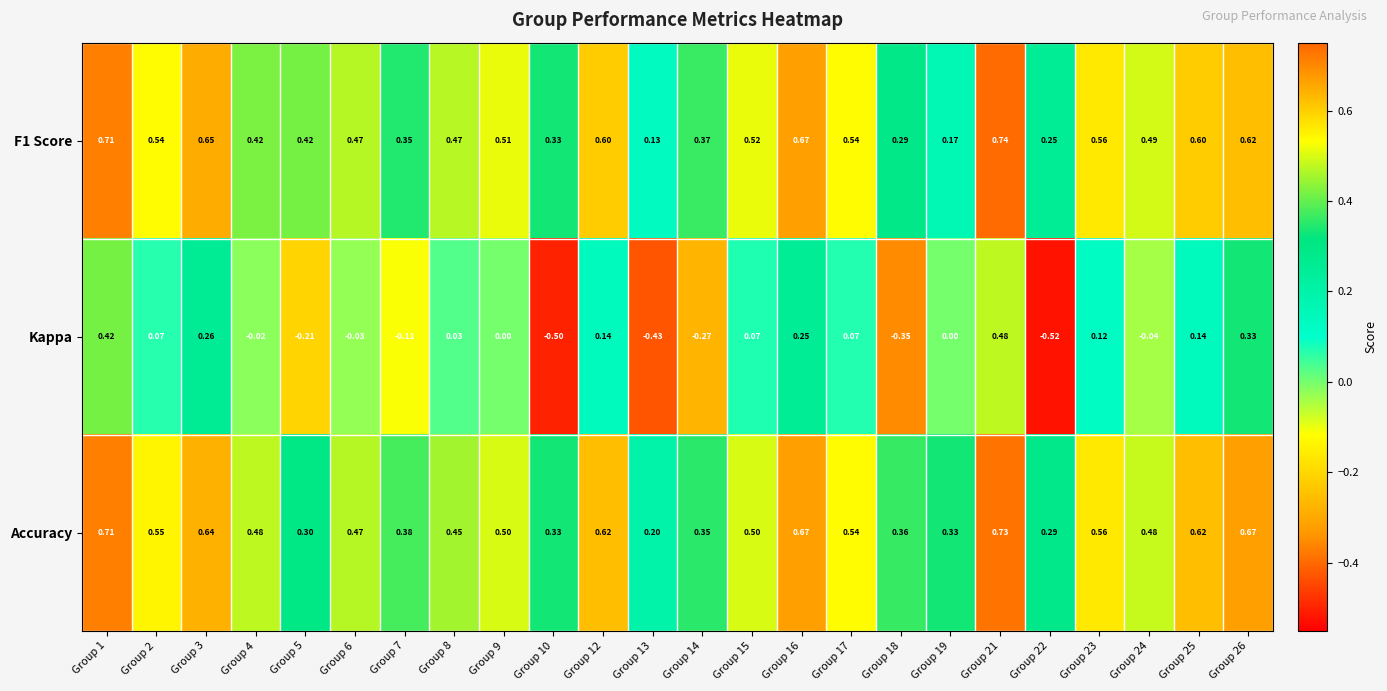

Which series has the largest total across all categories?

Accuracy